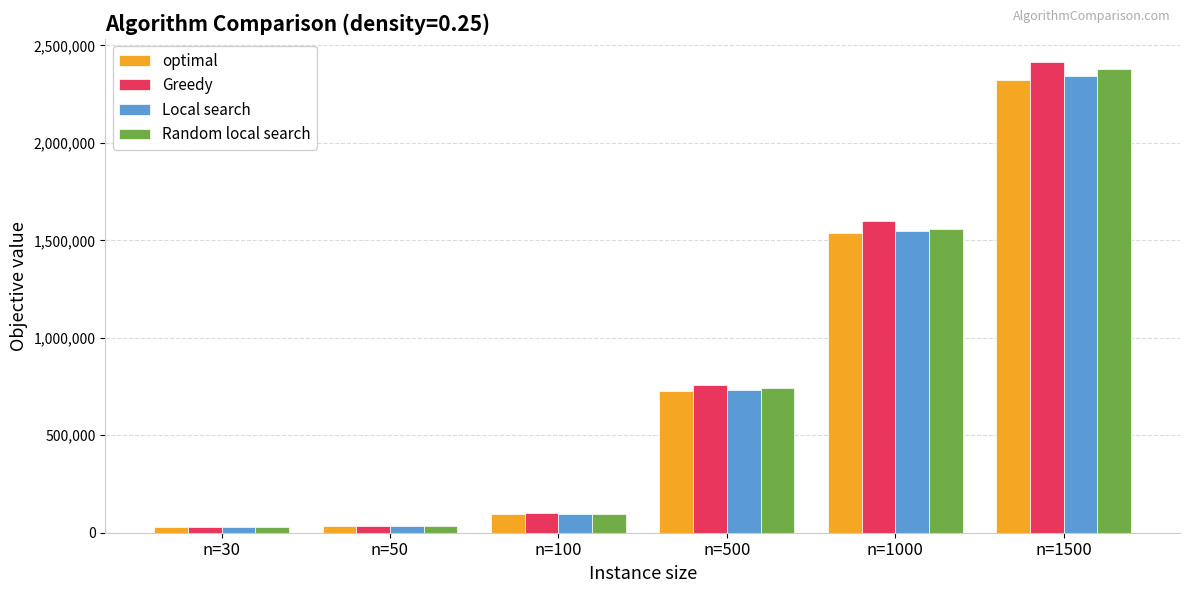

Where is Random local search nearest to the value 1202530?

n=1000